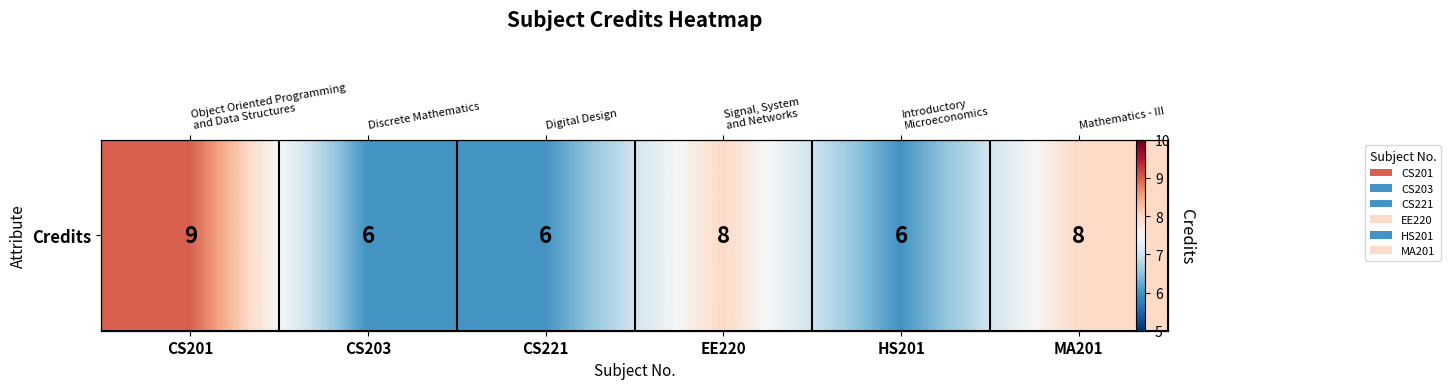

Rank the categories by value from lowest to highest.

CS203, CS221, HS201, EE220, MA201, CS201